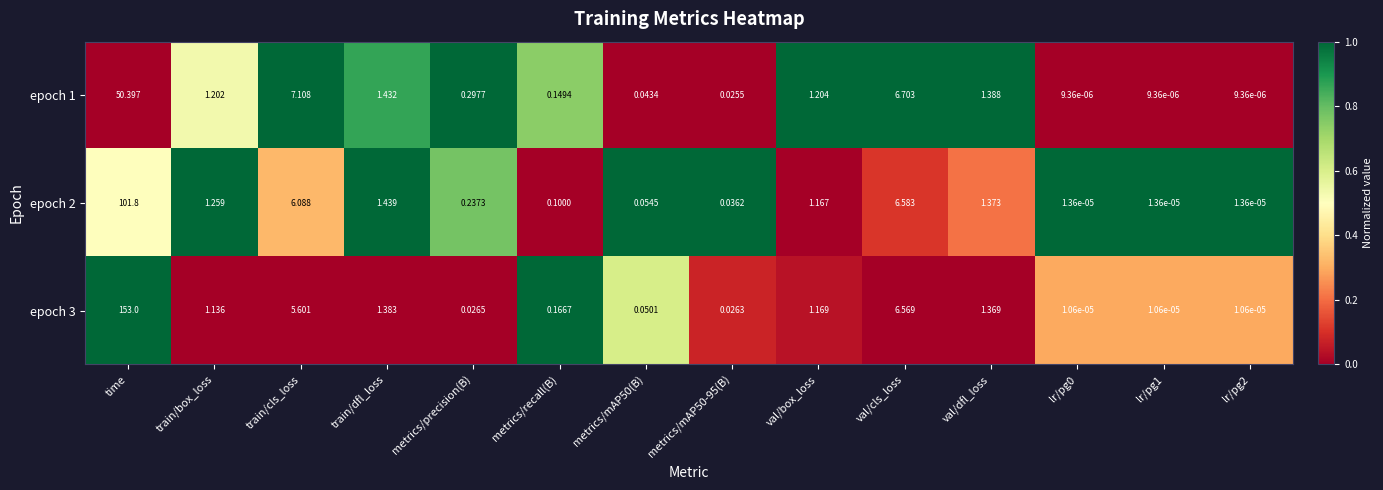

At which category does the chart reach its peak across all series?

time